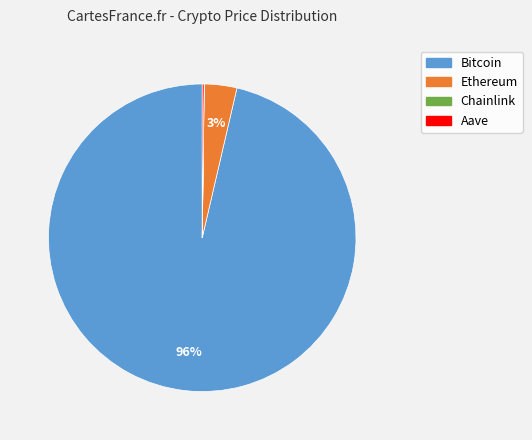

Is there any slice that represents more than half of the pie?

Yes